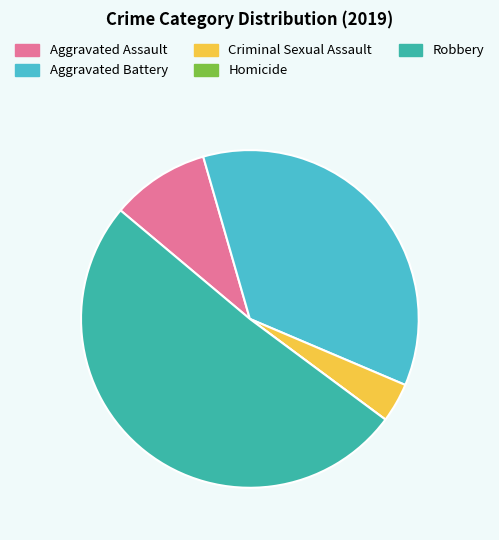

Which category has the biggest portion of the pie?

Robbery